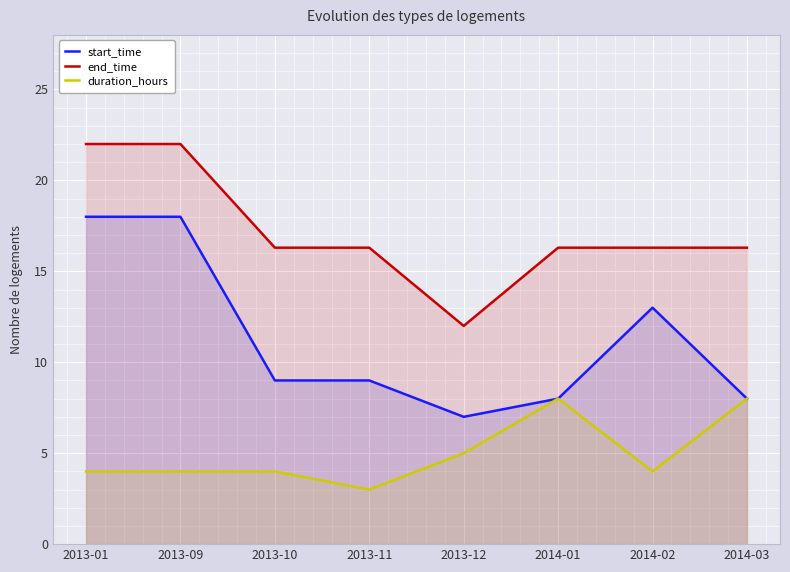

What is the maximum value for end_time?

22.0